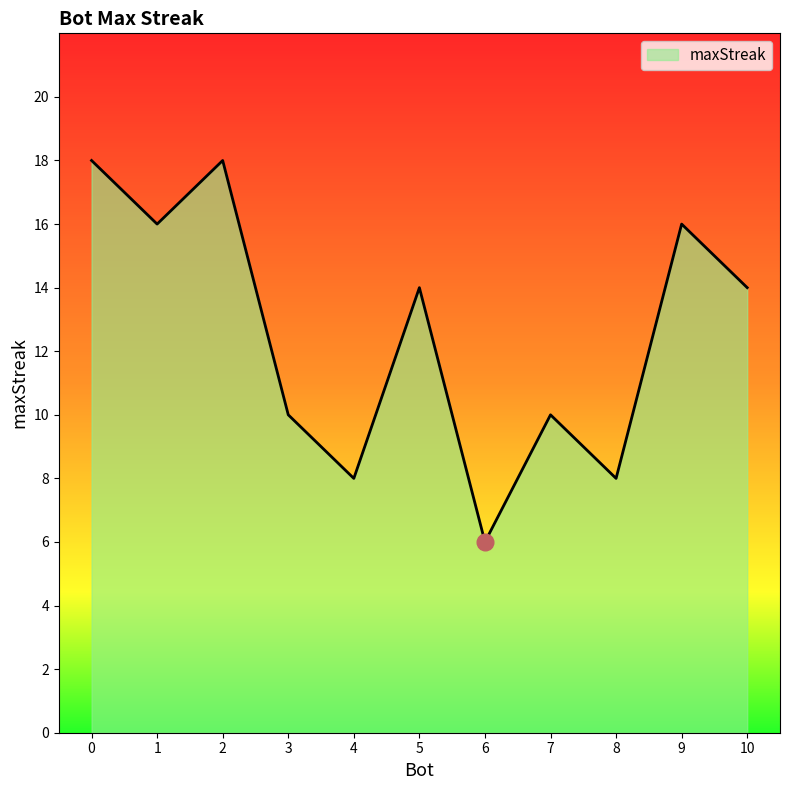

What is the approximate value at 8, to the nearest 10?

10